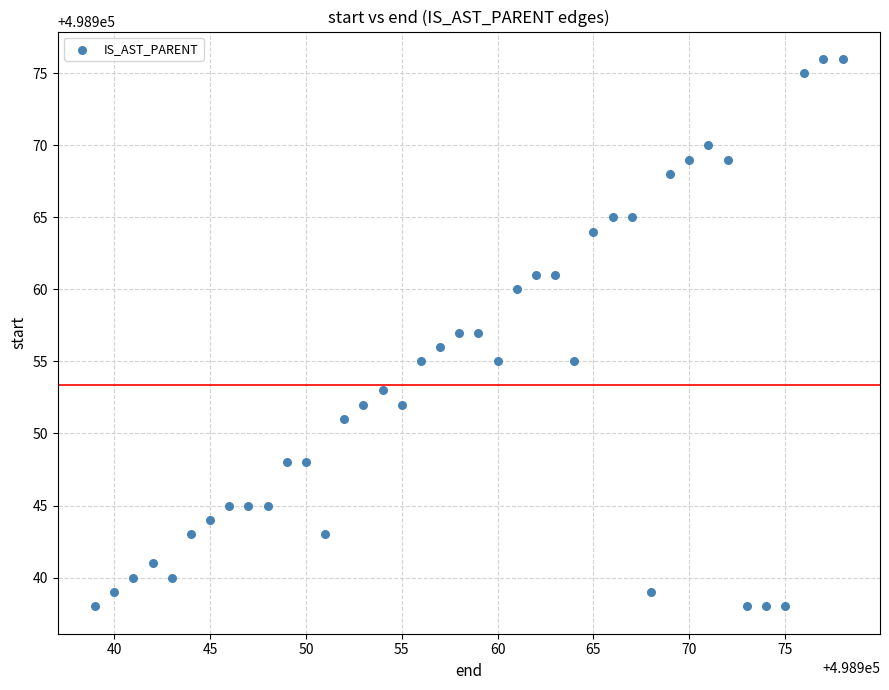

What is the range of X values (max minus min)?

39